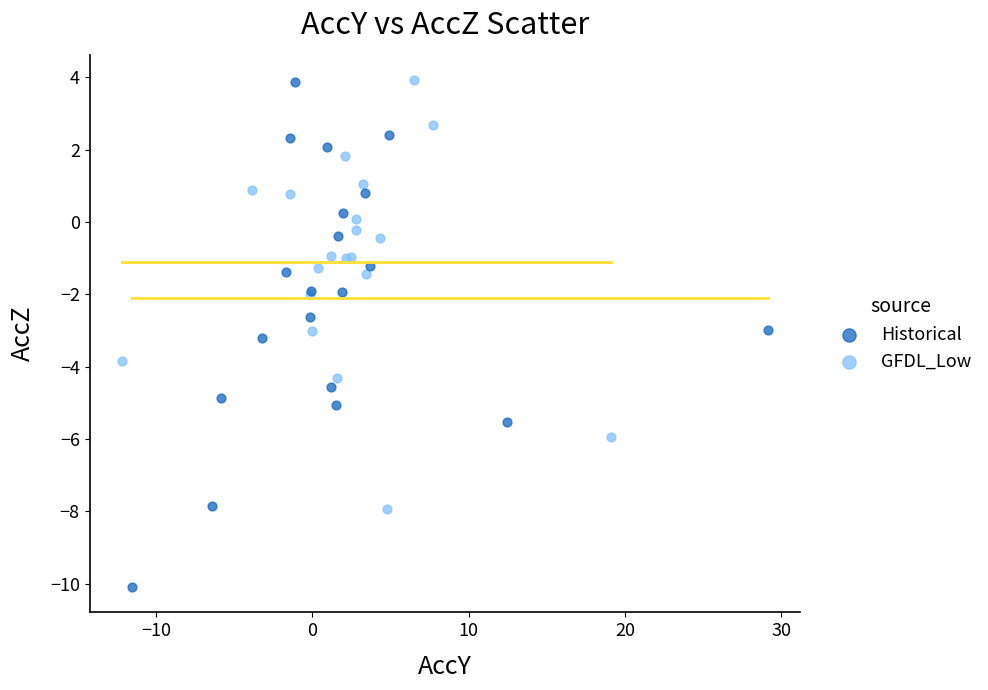

Which series reaches the minimum Y coordinate?

Historical